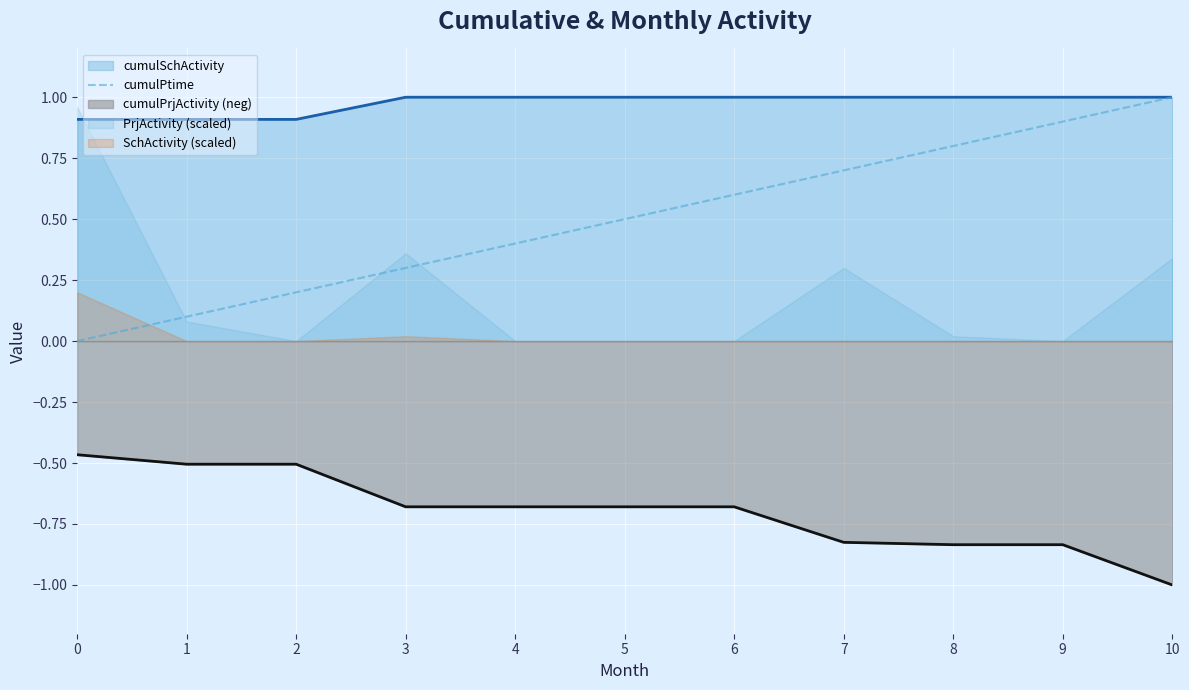

The value of cumulPrjActivity (neg) at 5 is -1.1. True or false?

False